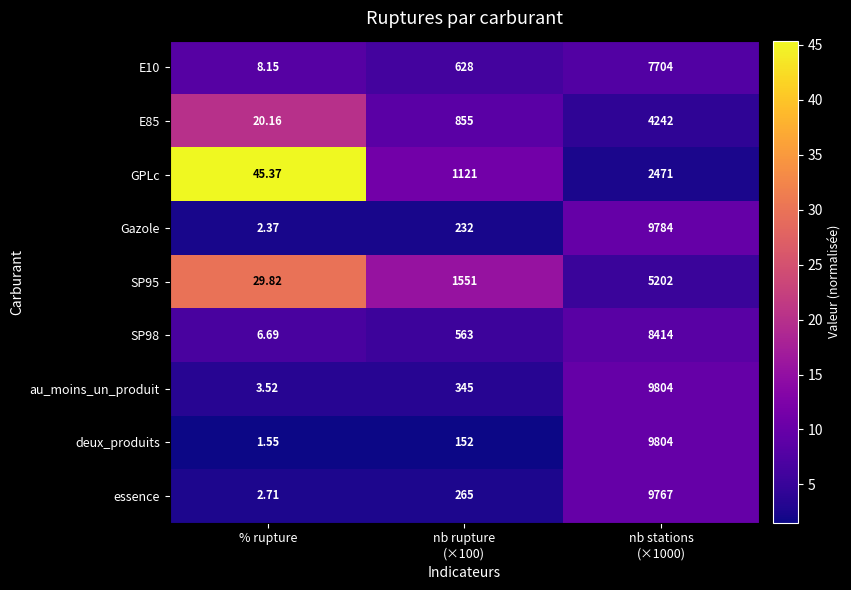

Which series has the widest spread of values?

deux_produits